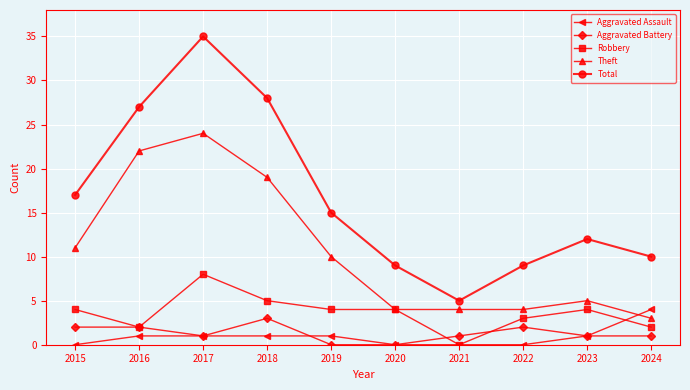

Does the chart have visible grid lines?

Yes